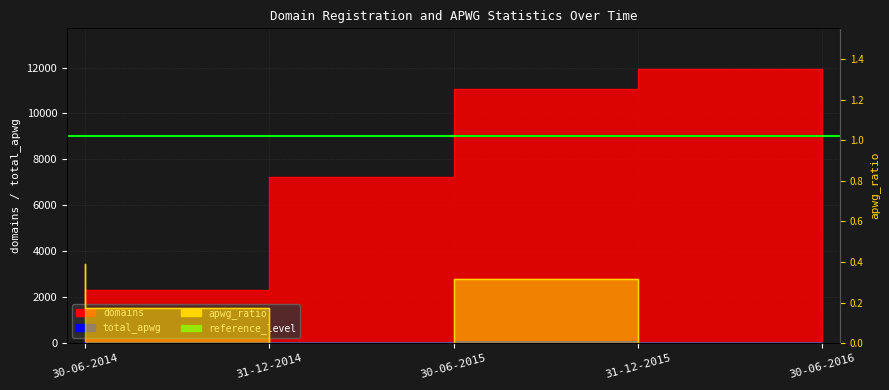

What is the total value across all series at 31-12-2015?

11093.3